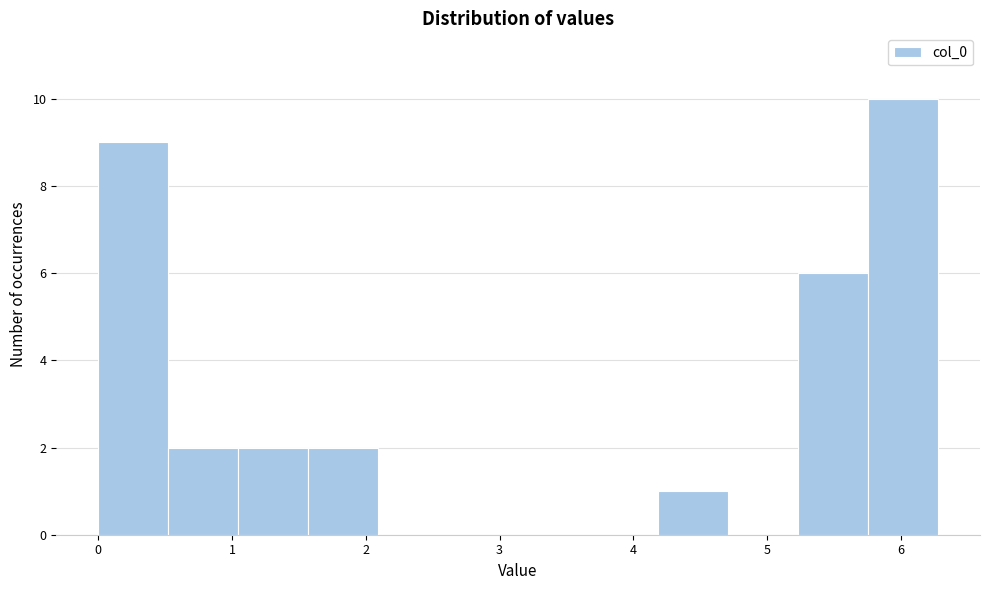

Reading left to right, list every bar in this chart as the range it spans on the x-axis followed by its height. Neither the bar edges nor the heights are printed on the chart, so give them approximately, as read against the axes.

0.0 to 0.5: 9
0.5 to 1.0: 2
1.0 to 1.6: 2
1.6 to 2.1: 2
2.1 to 2.6: 0
2.6 to 3.1: 0
3.1 to 3.7: 0
3.7 to 4.2: 0
4.2 to 4.7: 1
4.7 to 5.2: 0
5.2 to 5.8: 6
5.8 to 6.3: 10